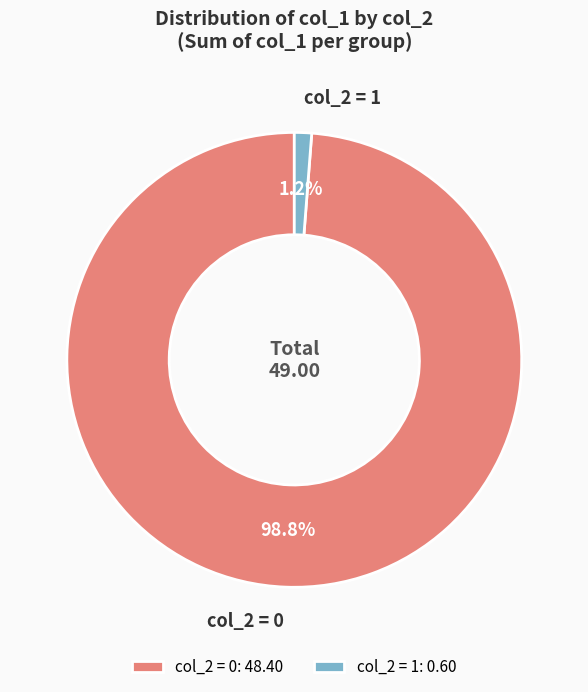

Is there any slice that represents more than half of the pie?

Yes